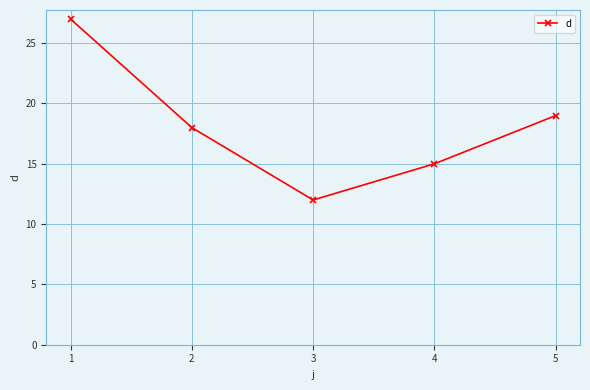

What is the sum of the values at 1 and 2?

45